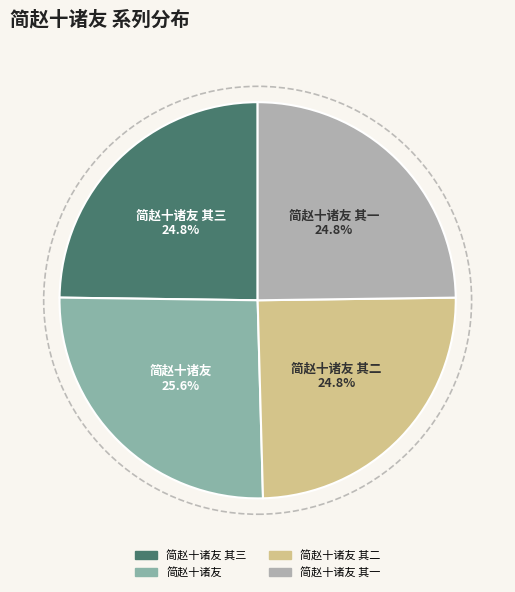

Is there any slice that represents more than half of the pie?

No